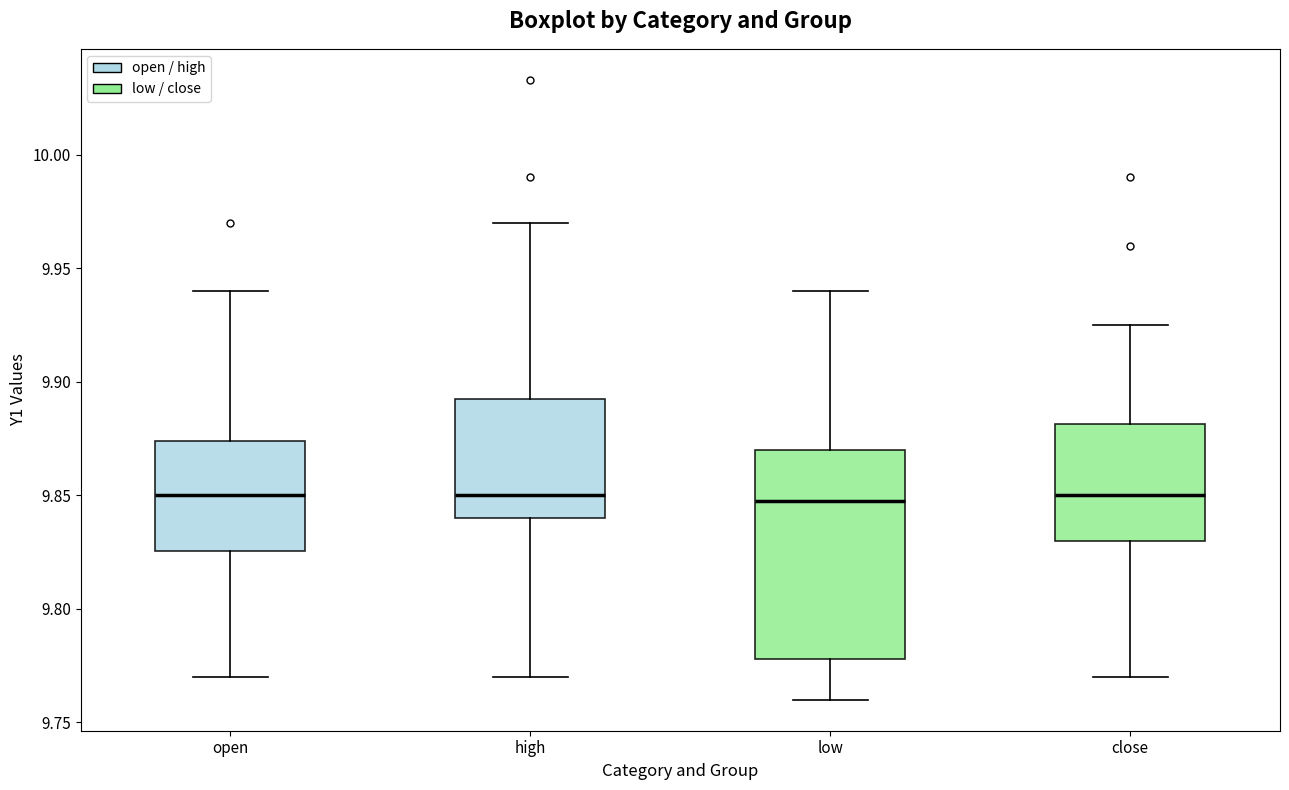

Reading left to right, read every box against the y-axis: the position of its median line, the range the box covers, and the ends of its whiskers. The values are not printed on the chart, so give them approximately, as read against the axis.

open: median 9.850, box 9.825 to 9.875, whiskers 9.770 to 9.940
high: median 9.850, box 9.840 to 9.895, whiskers 9.770 to 9.970
low: median 9.850, box 9.780 to 9.870, whiskers 9.760 to 9.940
close: median 9.850, box 9.830 to 9.880, whiskers 9.770 to 9.925